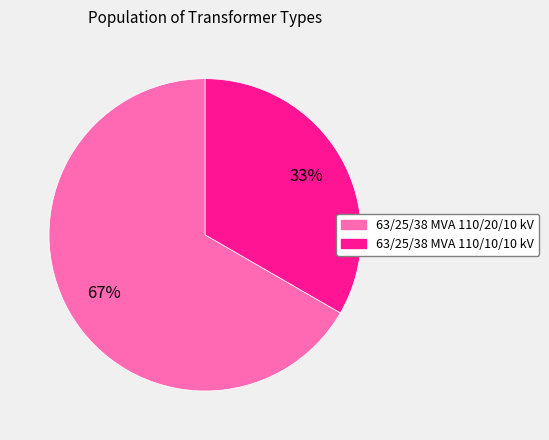

Does any single category account for the majority?

Yes